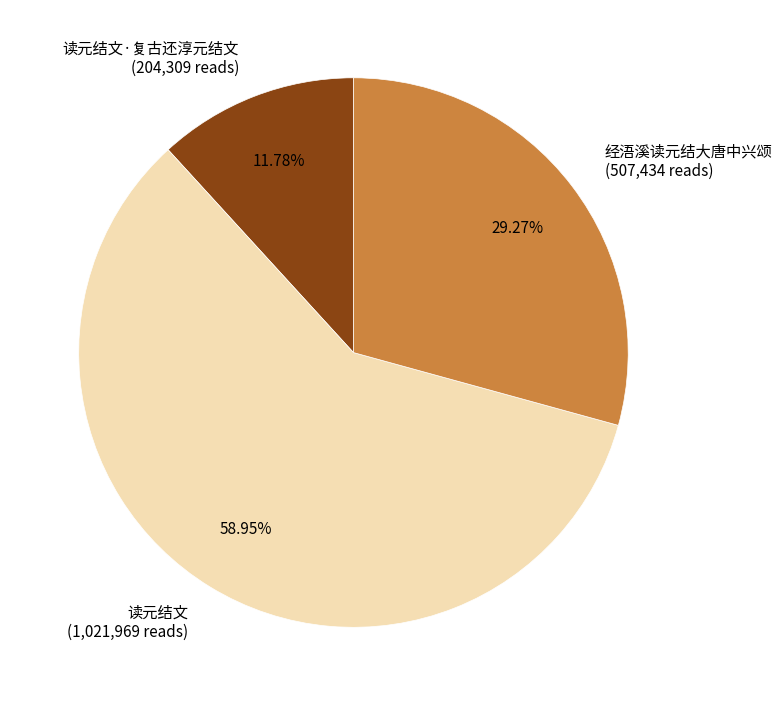

Rank the categories by value from lowest to highest.

读元结文·复古还淳元结文 (204,309 reads), 经浯溪读元结大唐中兴颂 (507,434 reads), 读元结文 (1,021,969 reads)